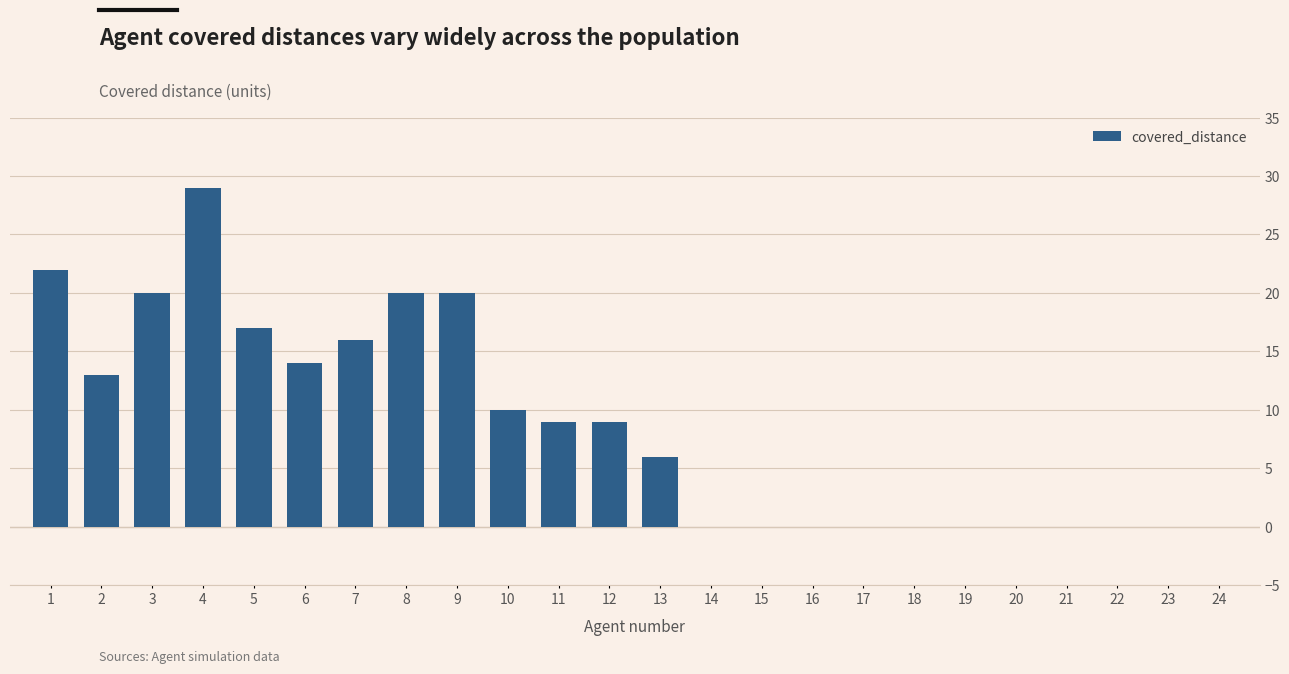

Reading right to left, list all the values displayed in this chart.

24=0	23=0	22=0	21=0	20=0	19=0	18=0	17=0	16=0	15=0	14=0	13=6	12=9	11=9	10=10	9=20	8=20	7=16	6=14	5=17	4=29	3=20	2=13	1=22